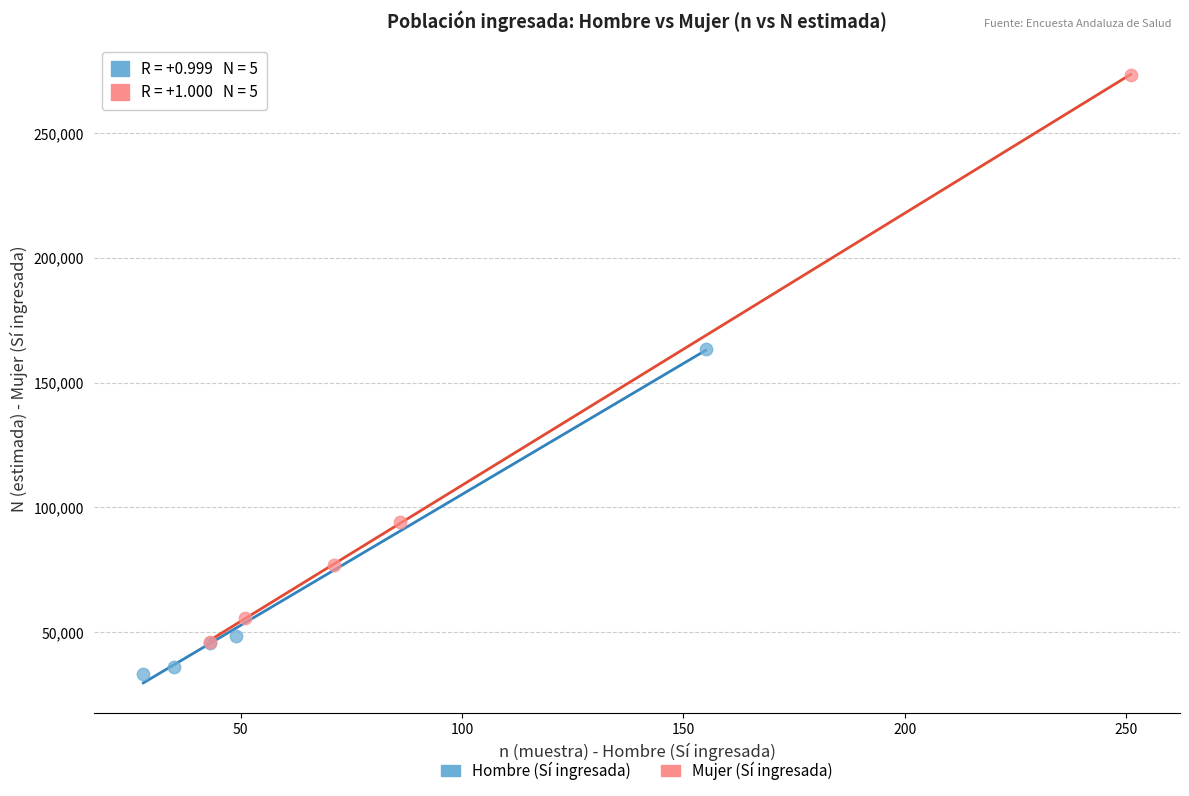

Which series contains the lowest Y value?

Hombre (Sí ingresada)